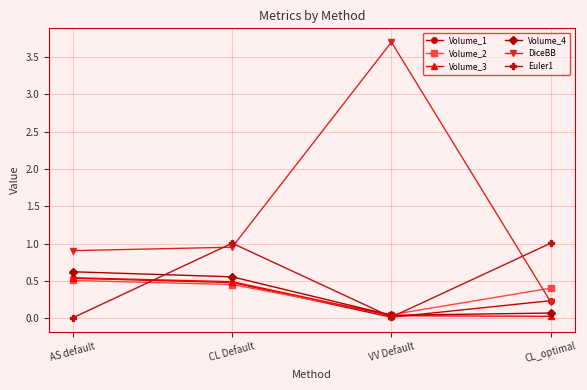

True or false: Euler1 has more than 0 interior local peaks.

True